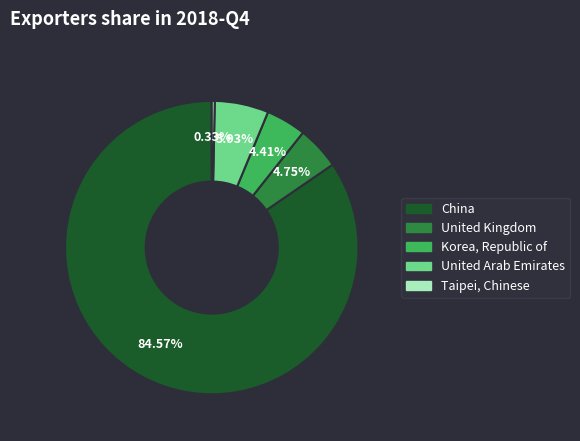

To the nearest percent, what percentage of the pie is Korea, Republic of?

4%